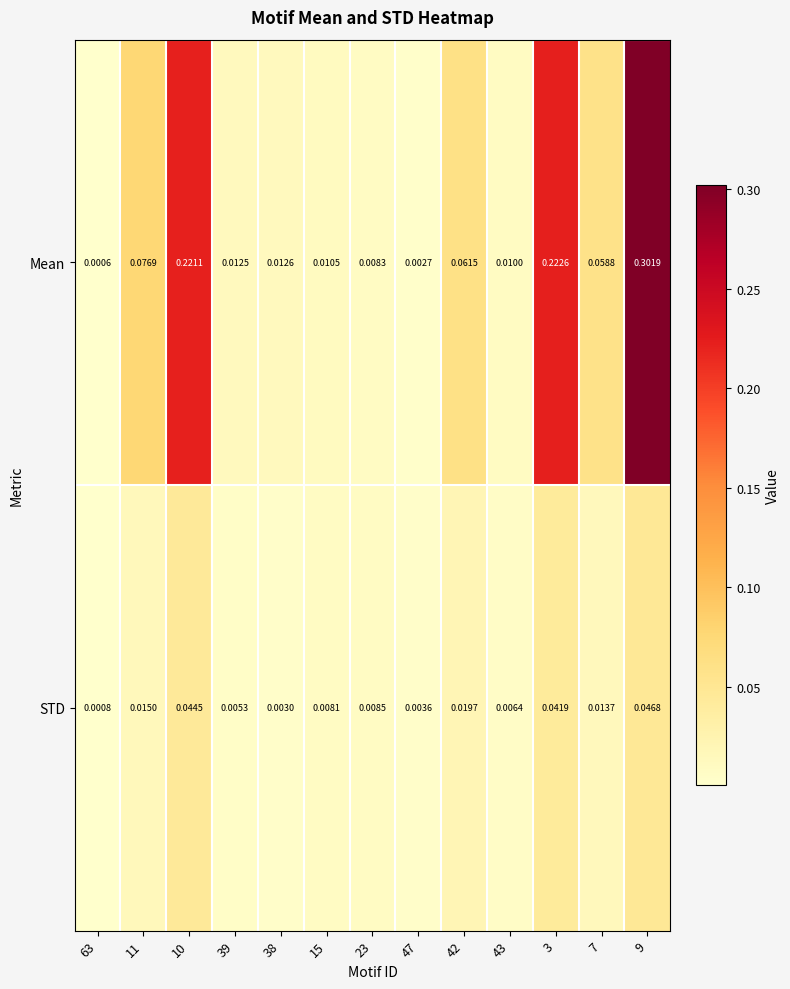

List the series in order of their overall mean, lowest first.

STD, Mean